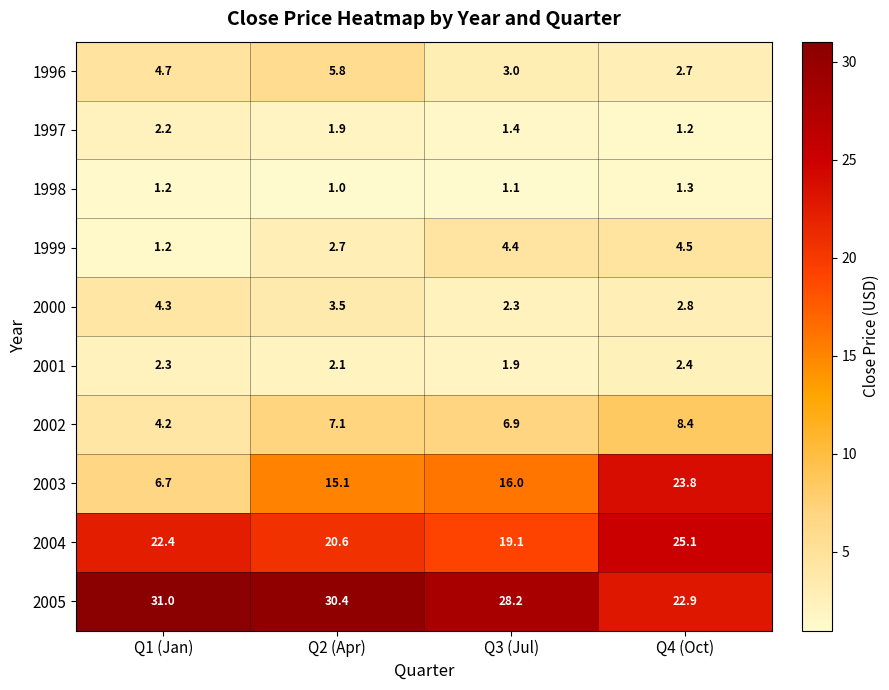

Rank the series at Q4 (Oct) from lowest to highest value.

1997, 1998, 2001, 1996, 2000, 1999, 2002, 2005, 2003, 2004